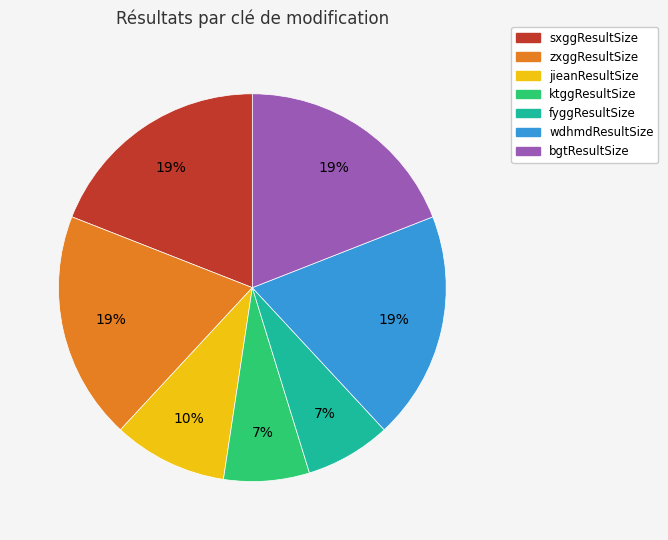

To the nearest percent, what percentage of the pie is fyggResultSize?

7%